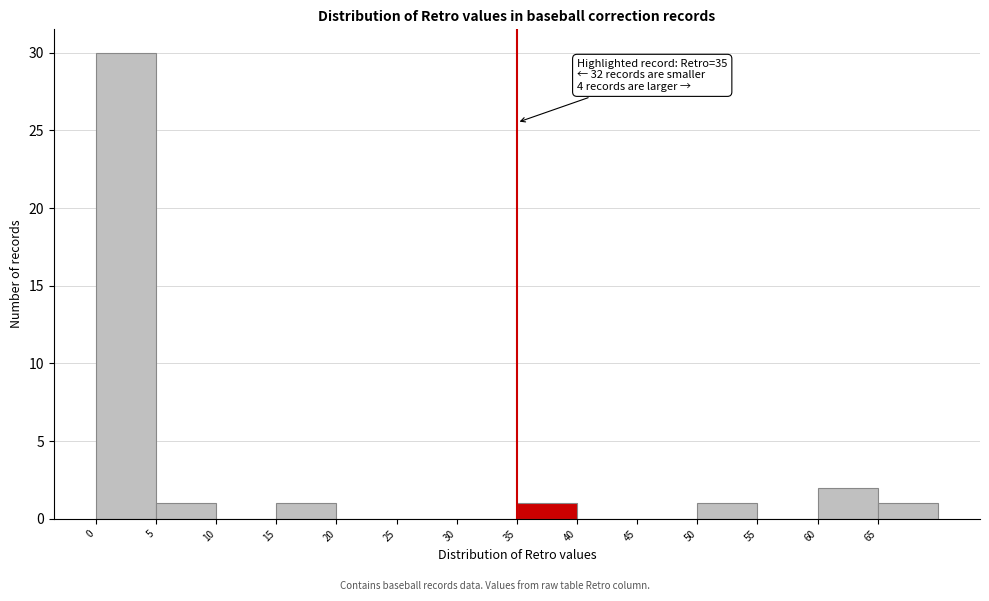

Which range on the x-axis has the tallest bar?

0 to 5